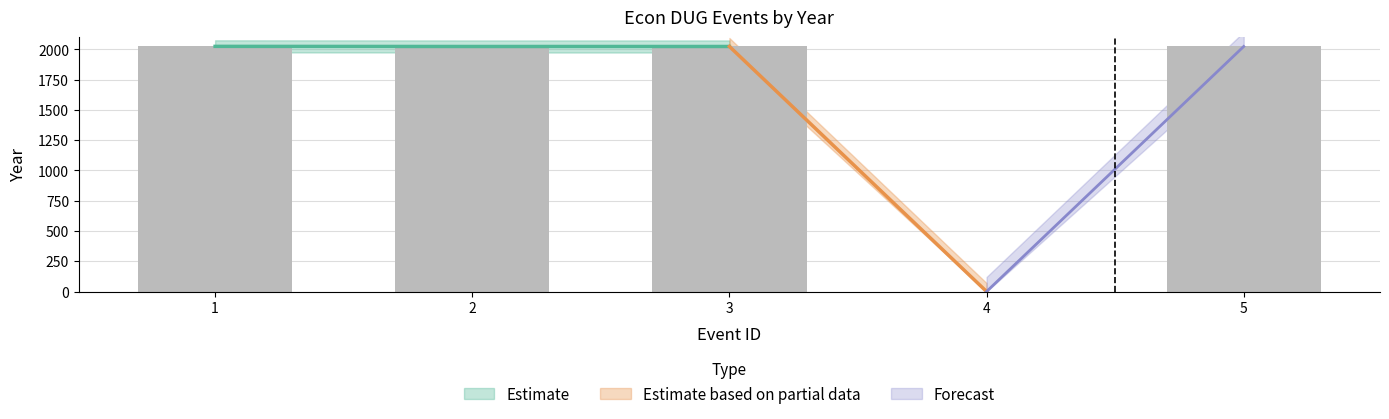

What is the average value?

1619